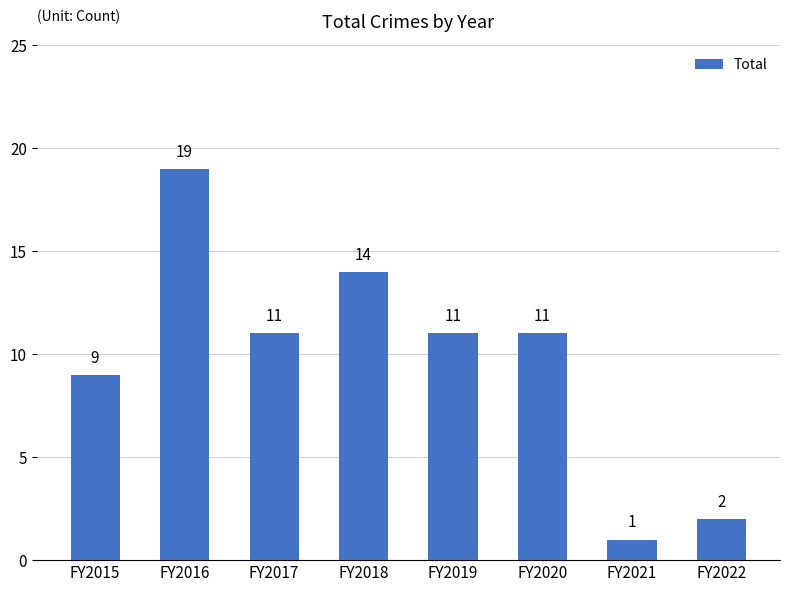

What is the sum of all values?

78